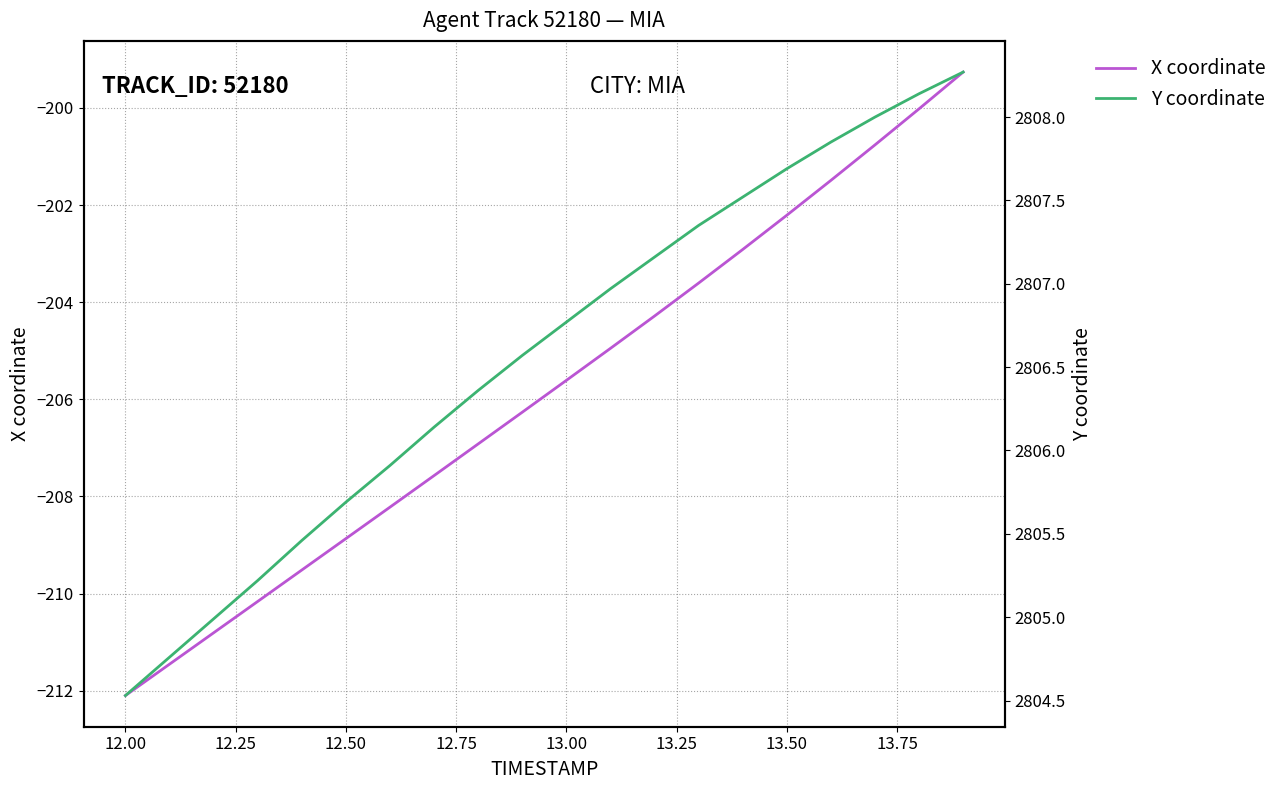

At which label does X coordinate reach its minimum?

12.00